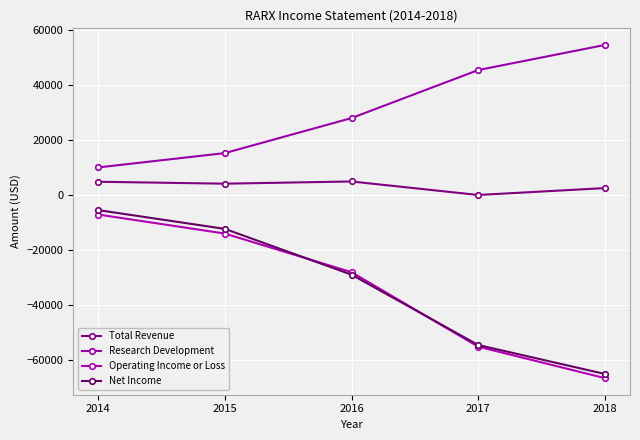

List the series in order of their peak value, lowest first.

Operating Income or Loss, Net Income, Total Revenue, Research Development